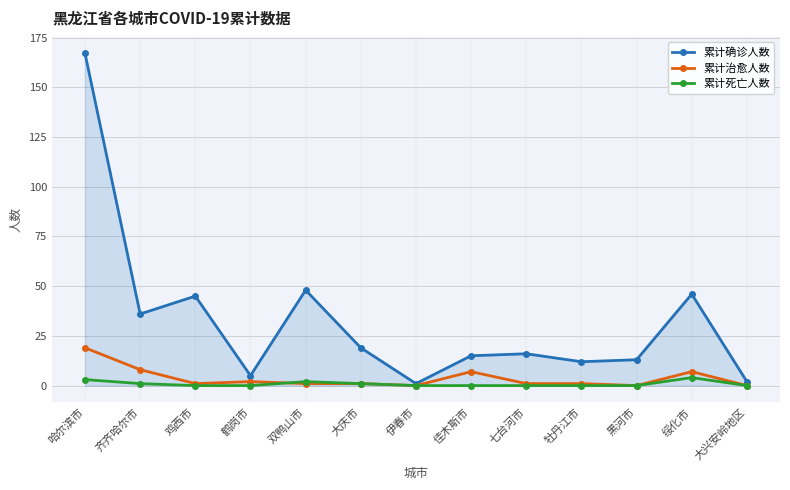

Which series has the widest spread of values?

累计确诊人数